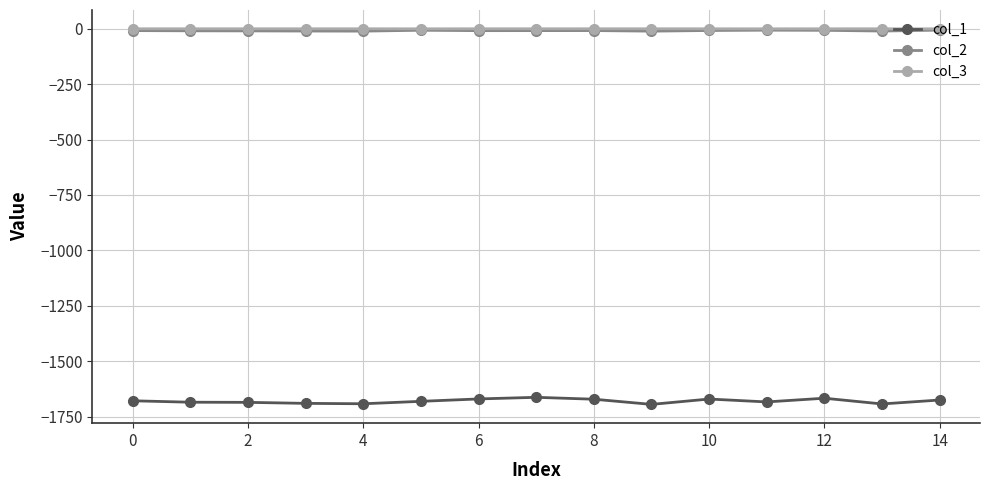

What is the average value of the col_1 series?

-1680.5